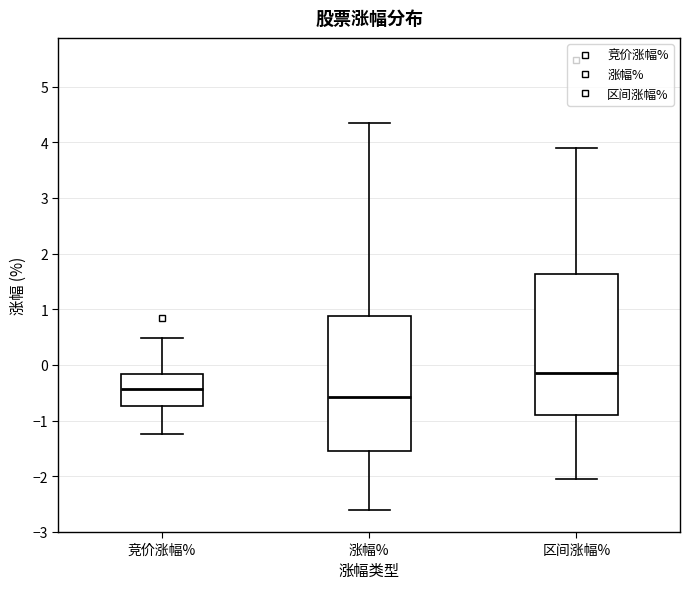

Comparing the boxes themselves (not the whiskers), which one is the tallest?

区间涨幅%